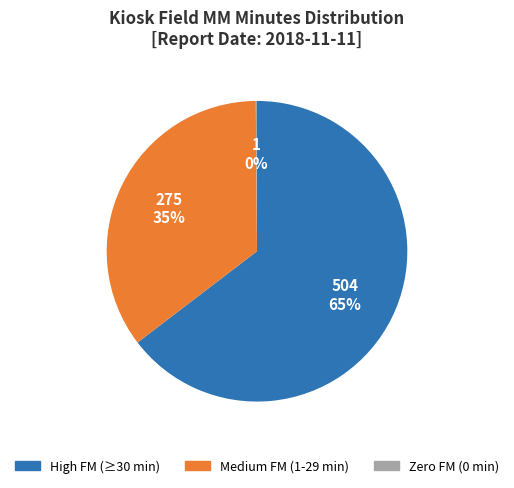

To the nearest percent, what is the average slice percentage?

33%